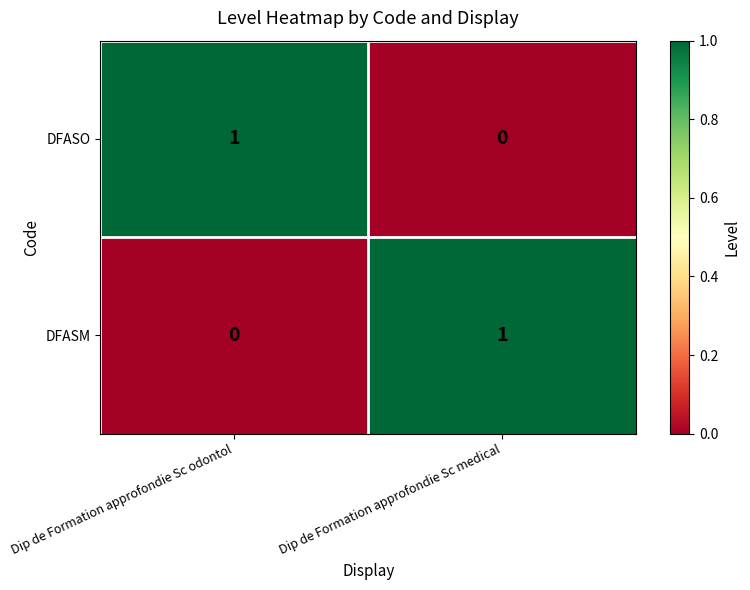

At which label does DFASO reach its peak?

Dip de Formation approfondie Sc odontol